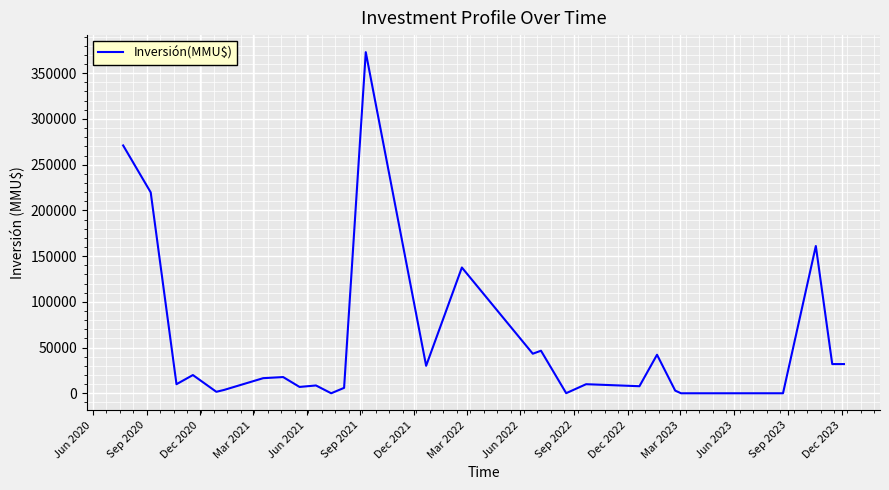

What is the greatest value displayed?

373000.0